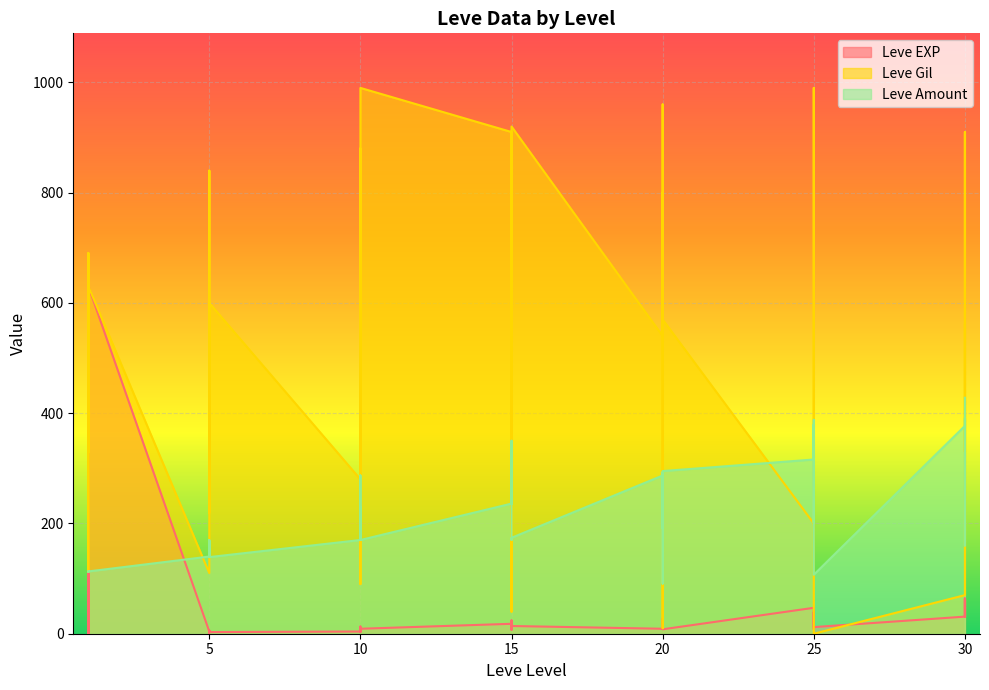

What is the difference between the maximum and minimum values in the Leve Gil series?

990